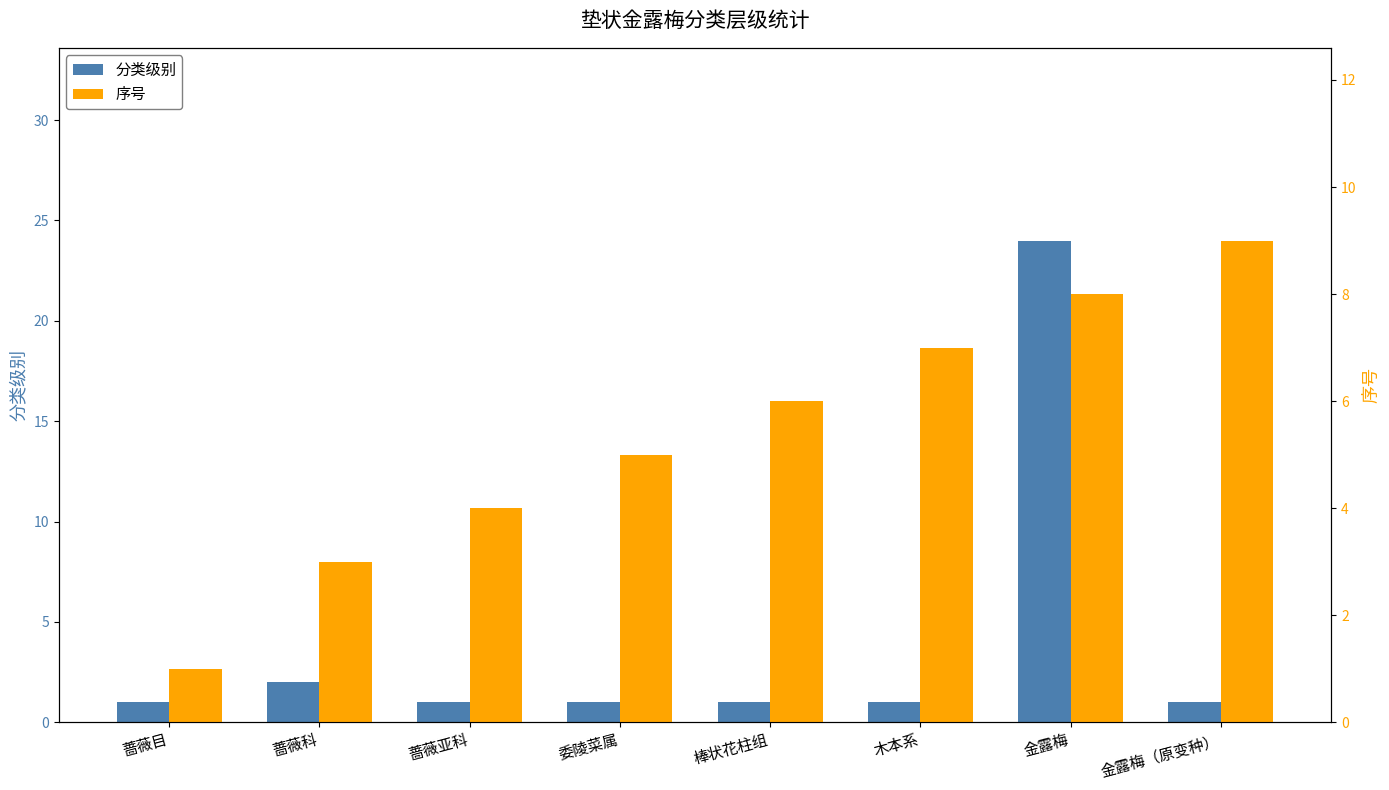

At which category does the chart reach its peak across all series?

金露梅